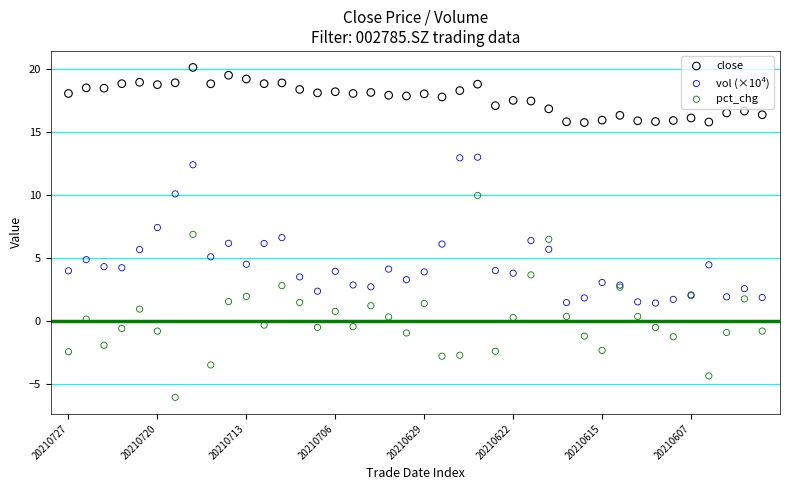

Which series contains the lowest Y value?

pct_chg